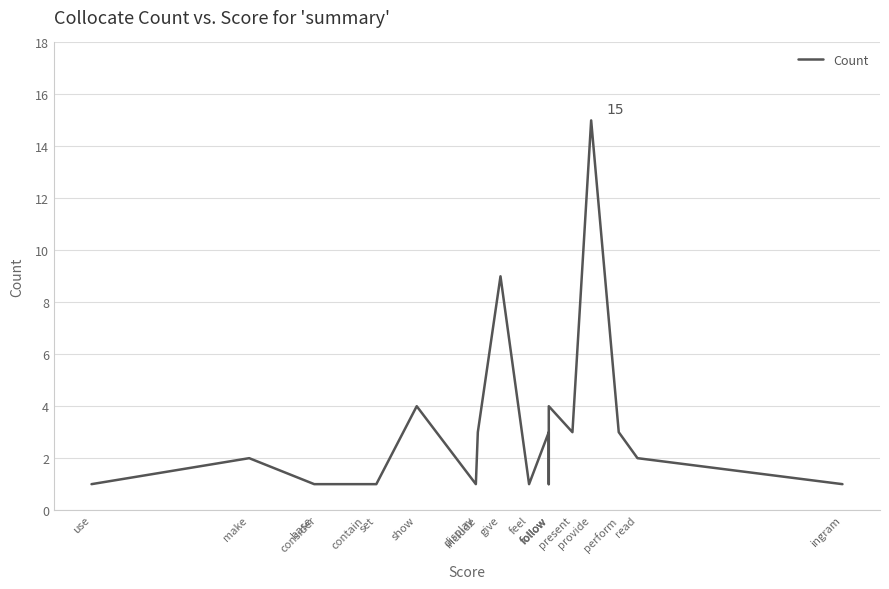

What is the label of the 4th point from the right?

provide